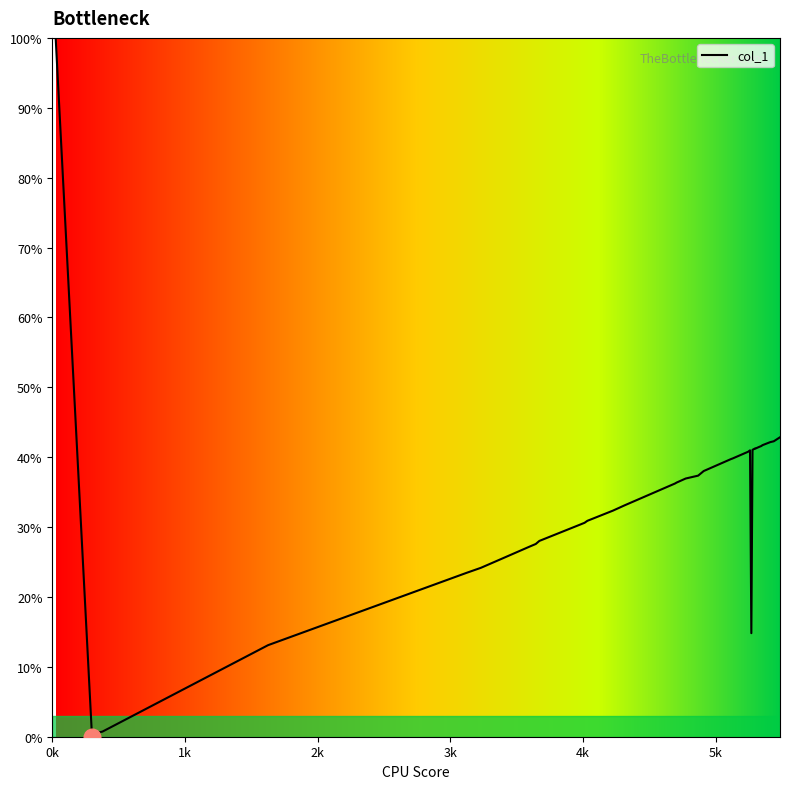

What is the sum of all values?

1368.0